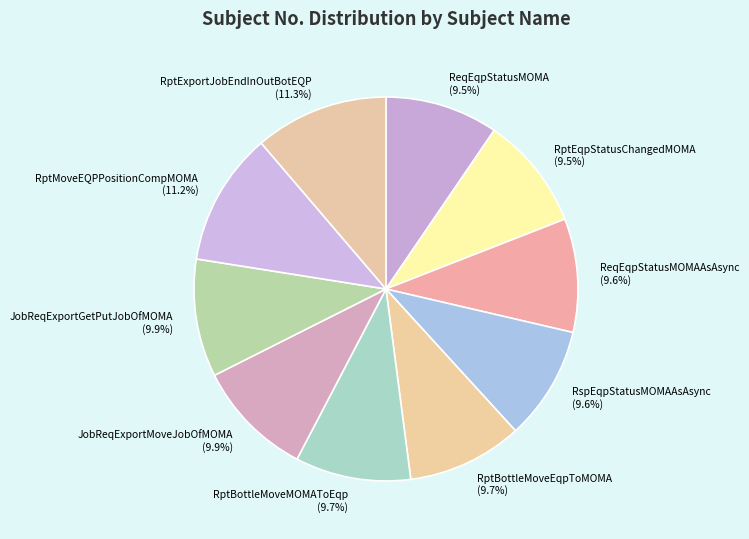

To the nearest percent, what portion does RspEqpStatusMOMAAsAsync represent?

10%